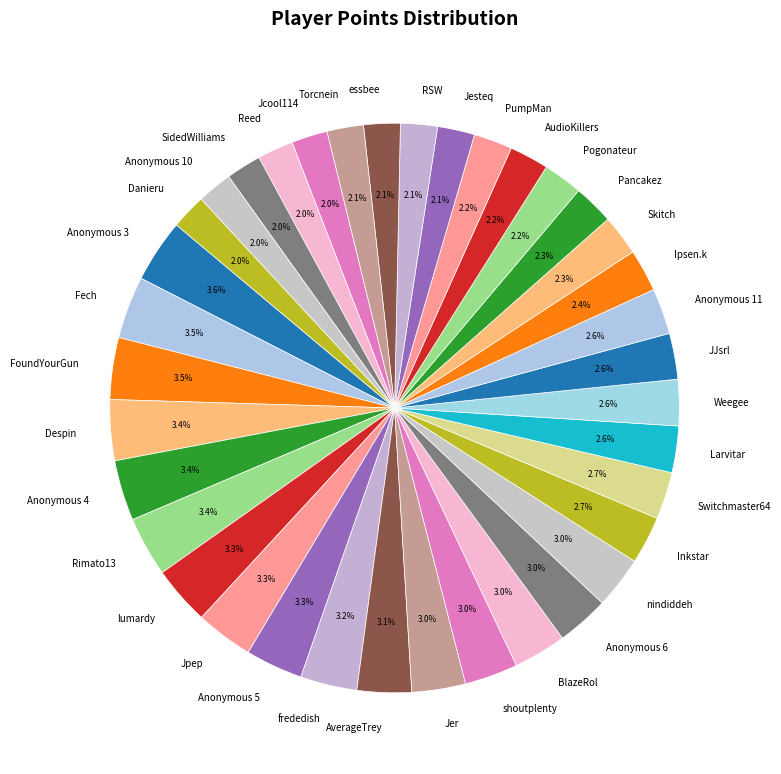

Does SidedWilliams account for over 50% of the chart?

No